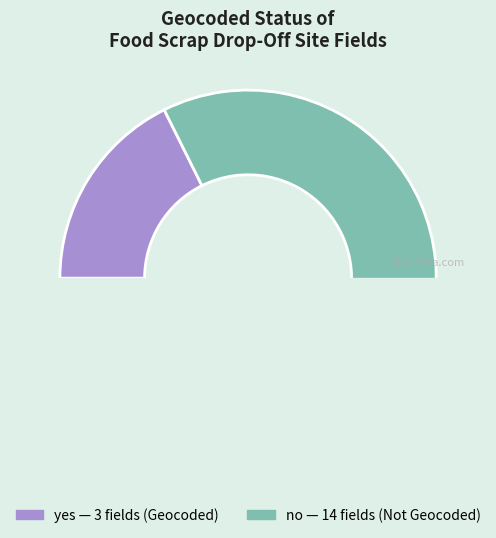

How many slices are in this pie chart?

2